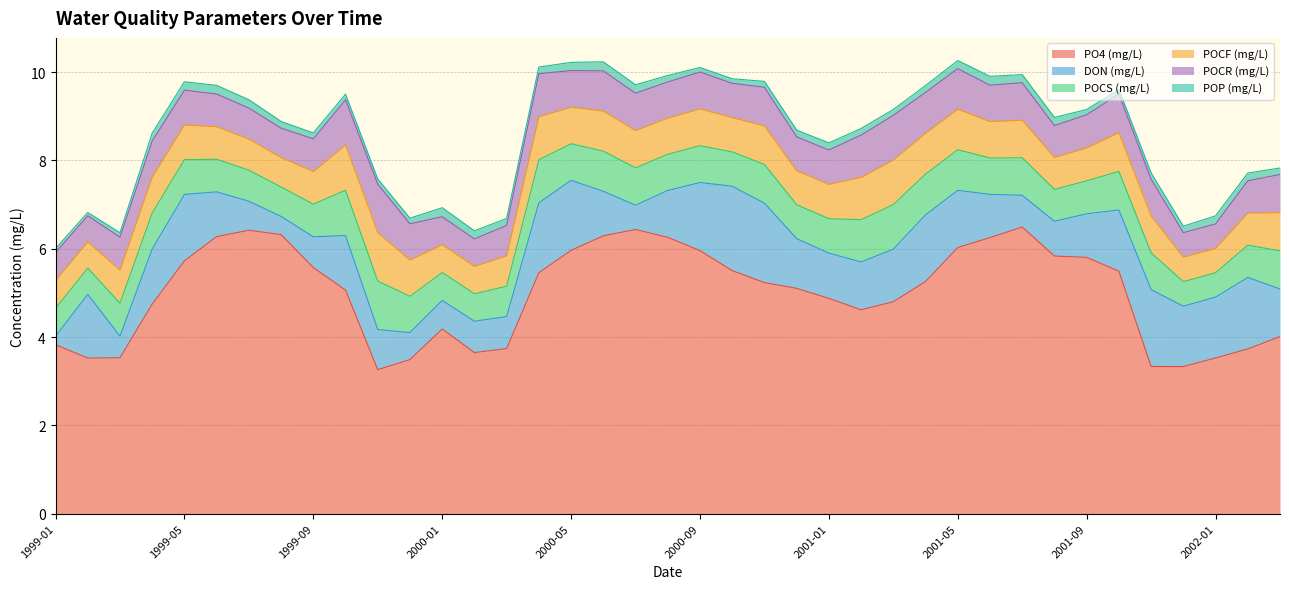

What is the greatest value displayed?

6.5